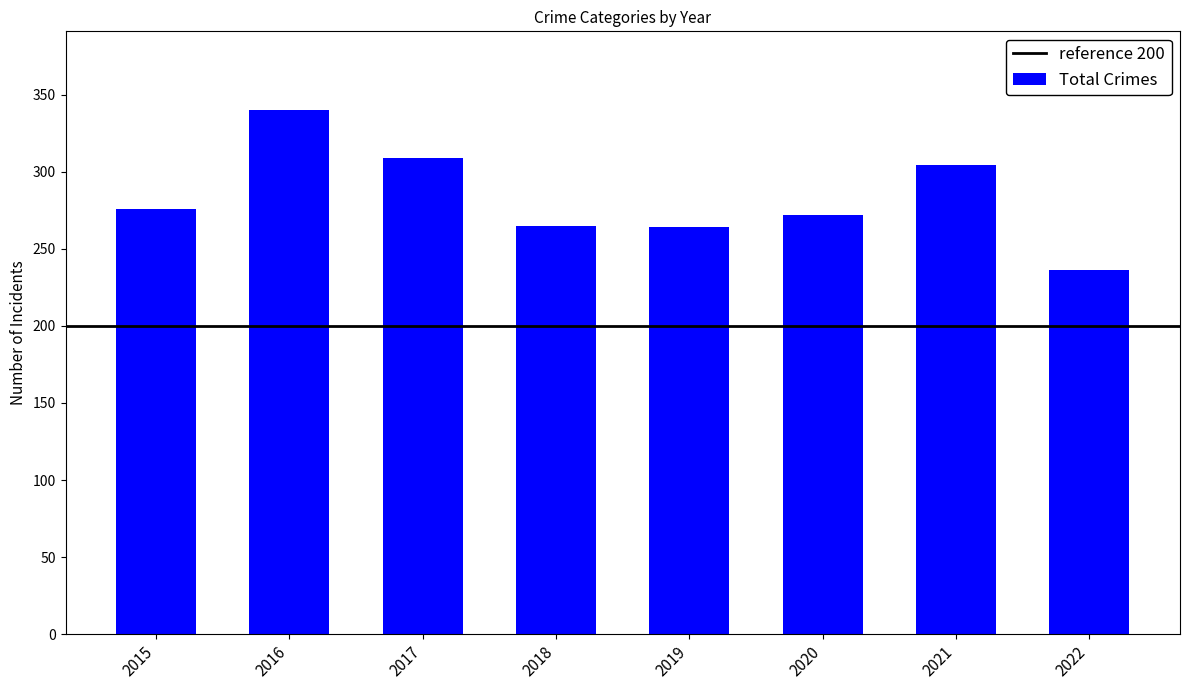

How many data points are less than 276?

4